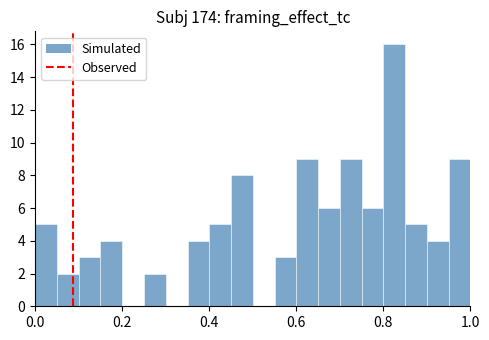

Around what value on the x-axis is the tallest bar? Give the approximate position of its centre, as read against the axis.

0.82